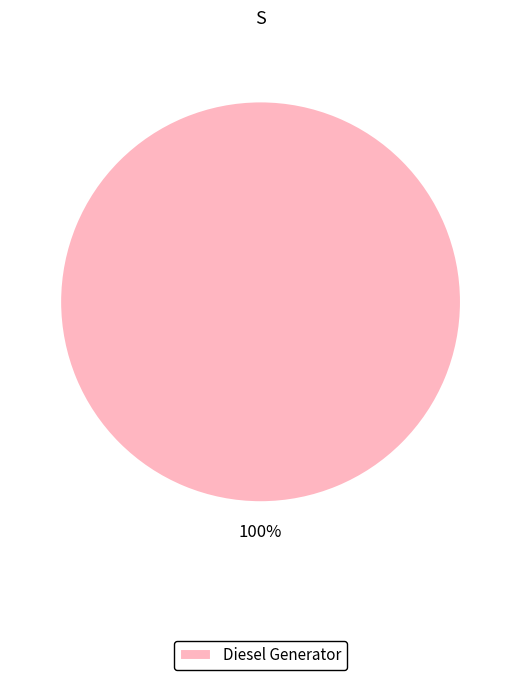

Which slice represents more than half of the pie?

Diesel Generator